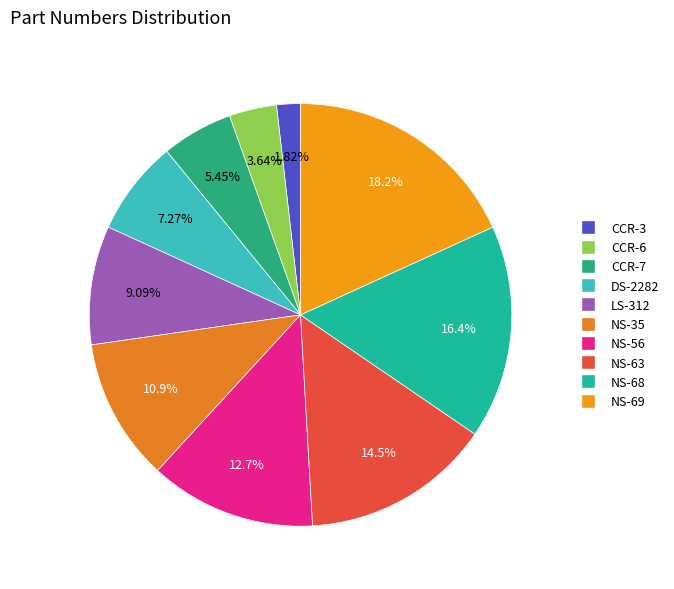

Which has a higher value, CCR-7 or CCR-6?

CCR-7